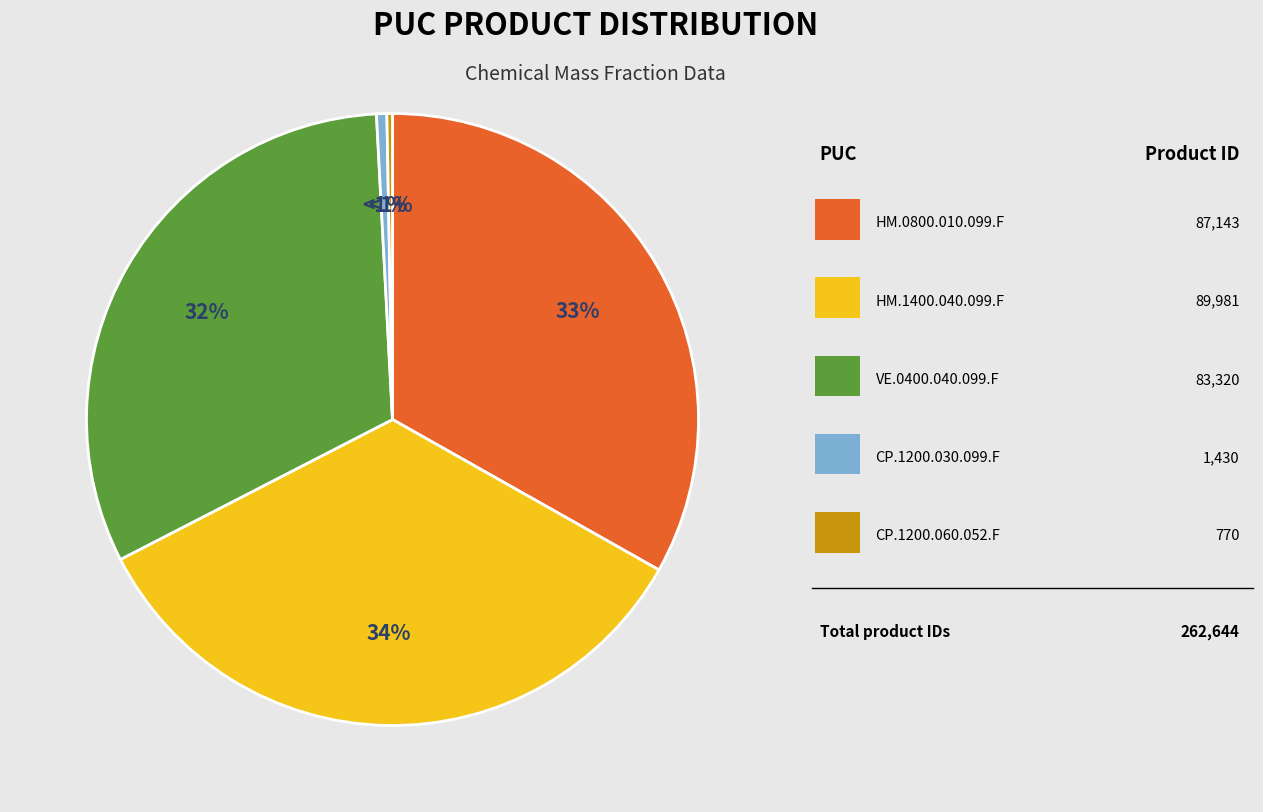

Rank the categories by value from lowest to highest.

CP.1200.060.052.F, CP.1200.030.099.F, VE.0400.040.099.F, HM.0800.010.099.F, HM.1400.040.099.F